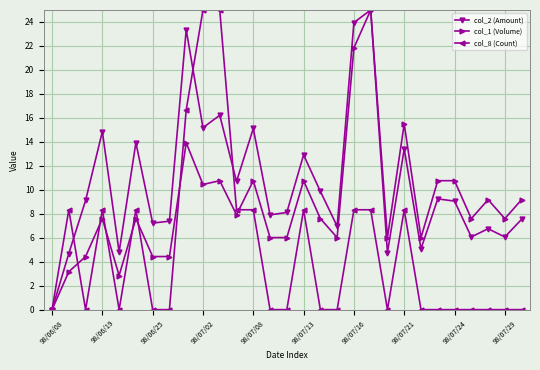

Which series has the largest total across all categories?

col_2 (Amount)